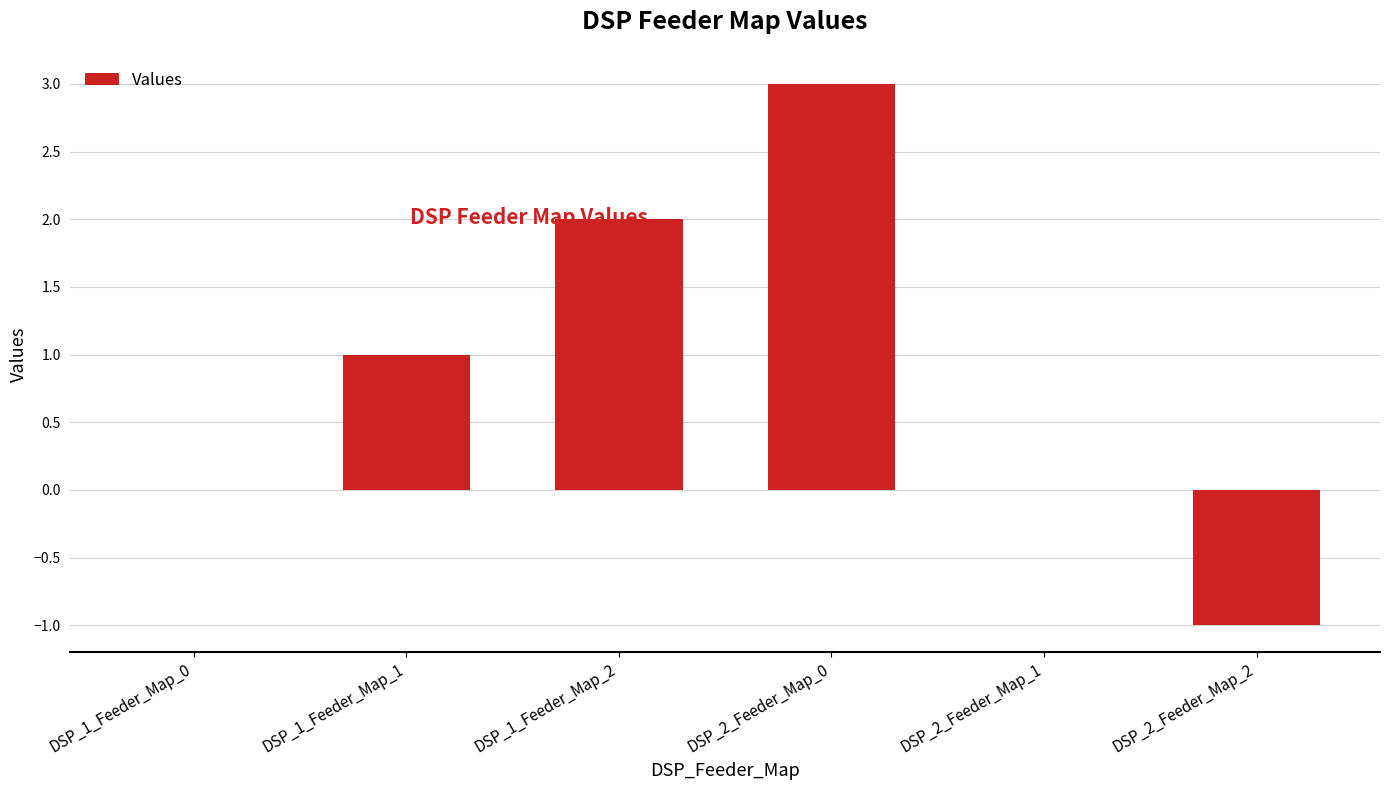

How many values are between 0 and 2?

4